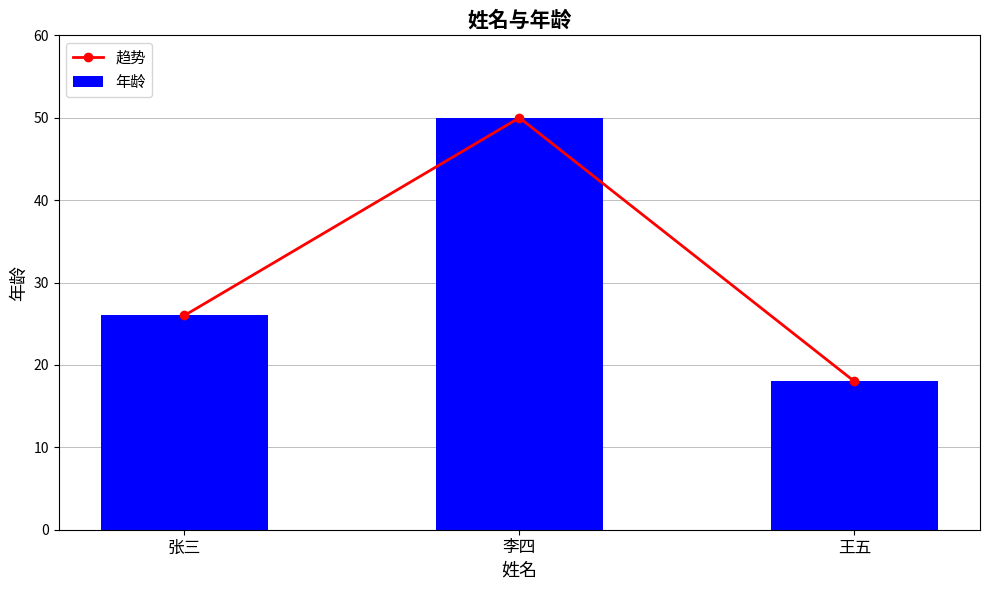

List the labels in order of 年龄 value, smallest first.

王五, 张三, 李四